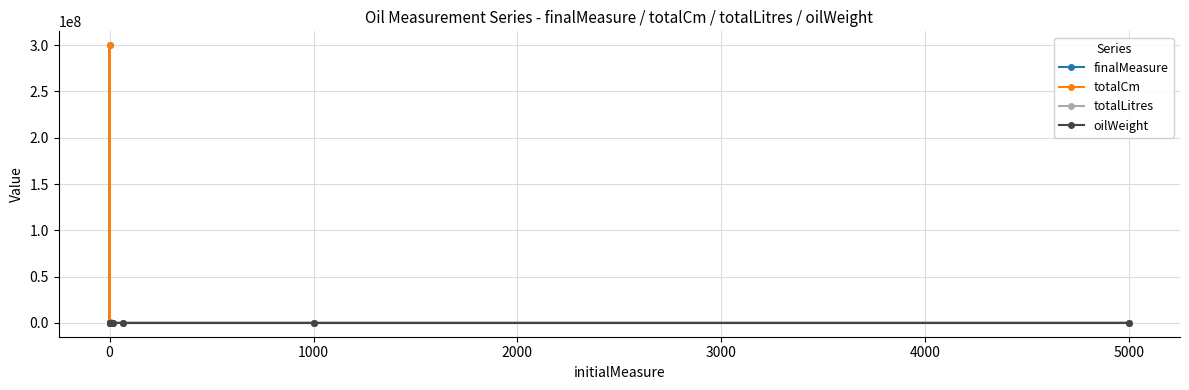

What are all the series names shown in the legend?

finalMeasure, totalCm, totalLitres, oilWeight